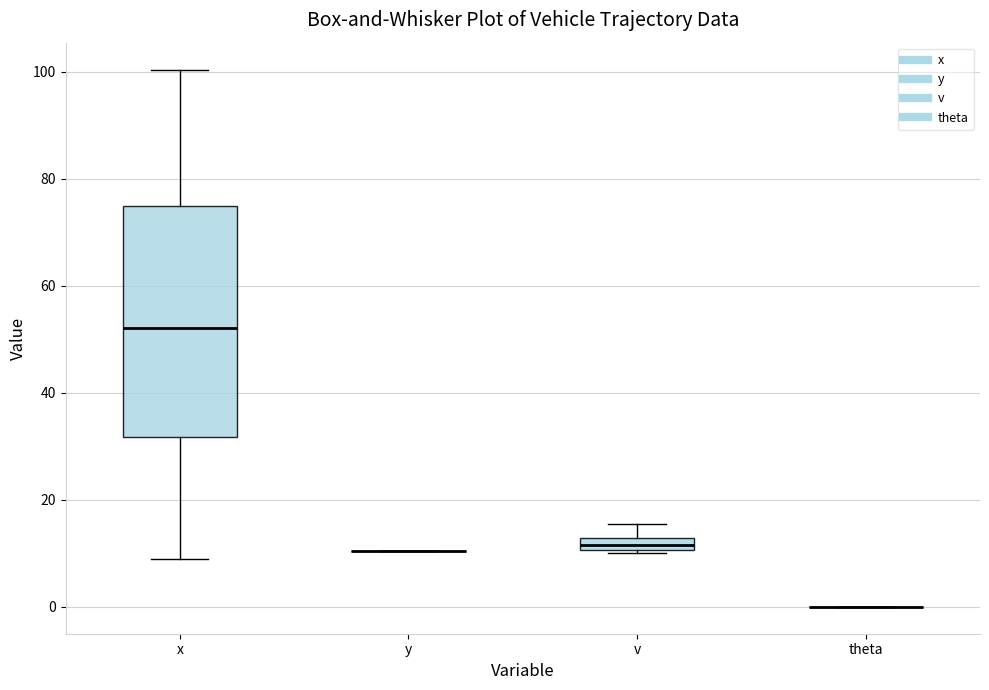

Which box is the tallest, from its lower edge to its upper edge?

x